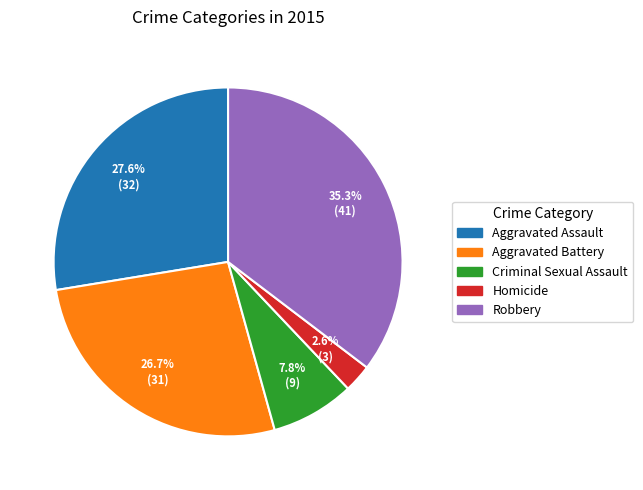

Approximately how many times larger is the value at Criminal Sexual Assault compared to Aggravated Assault?

0.3